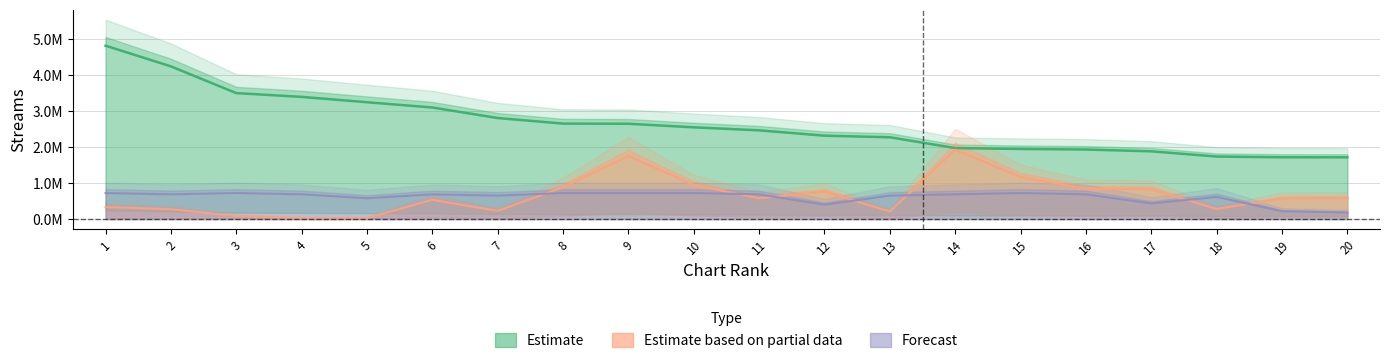

True or false: peak_rank has a value of 387936.8 at 19.

False